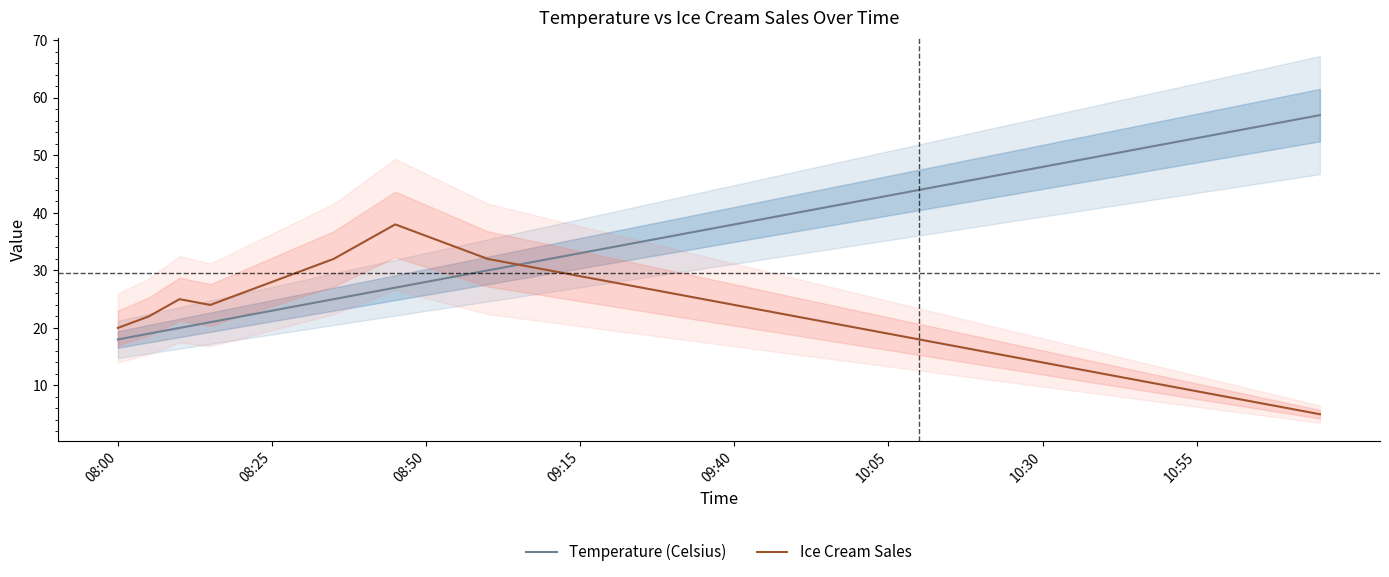

What is the lowest value of the Temperature (Celsius) series?

18